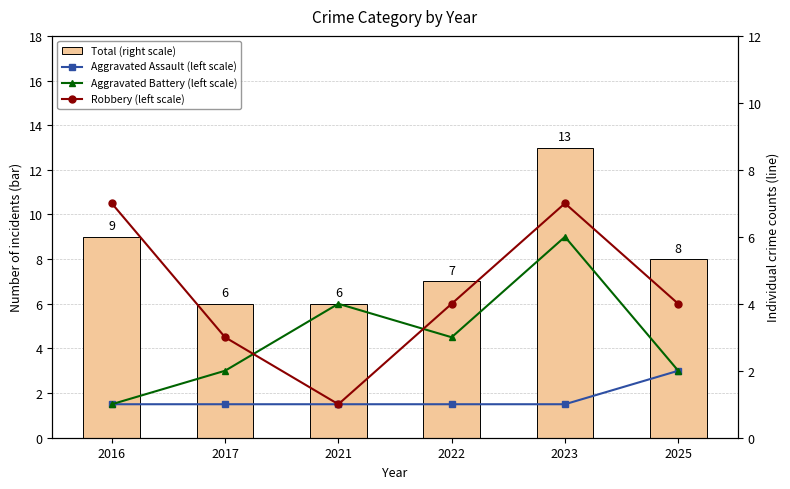

Where does the Total (right scale) series first go above 8?

2016